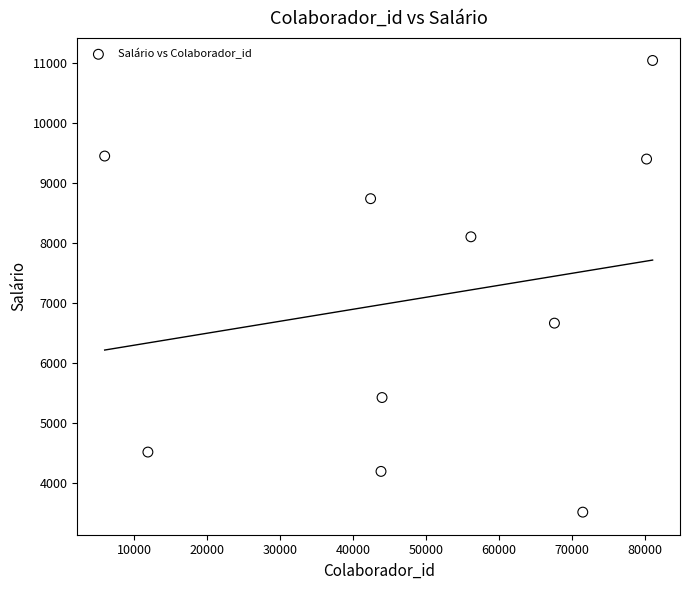

What Y value in the scatter plot is closest to 7279?

6664.7